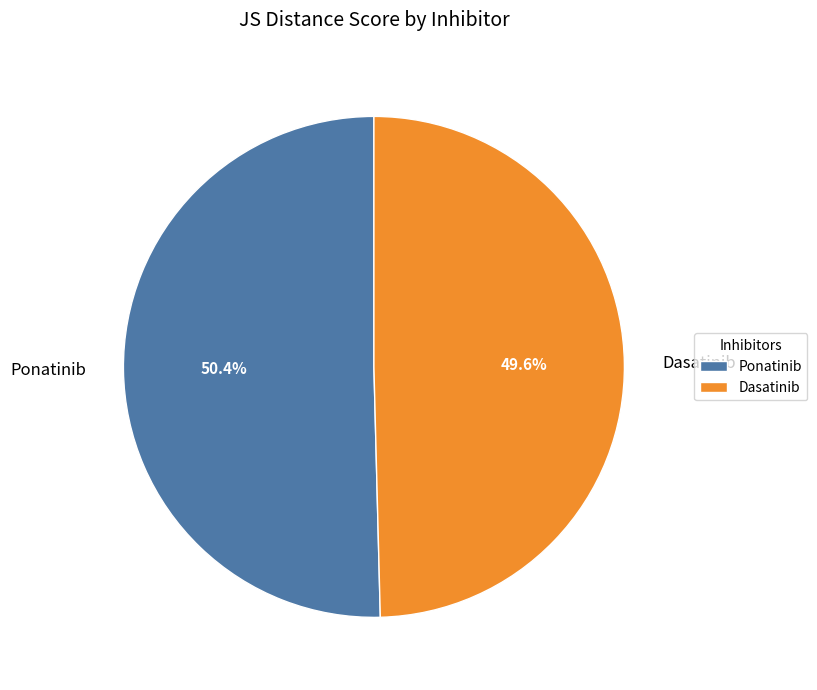

To the nearest percent, what is the average slice percentage?

50%